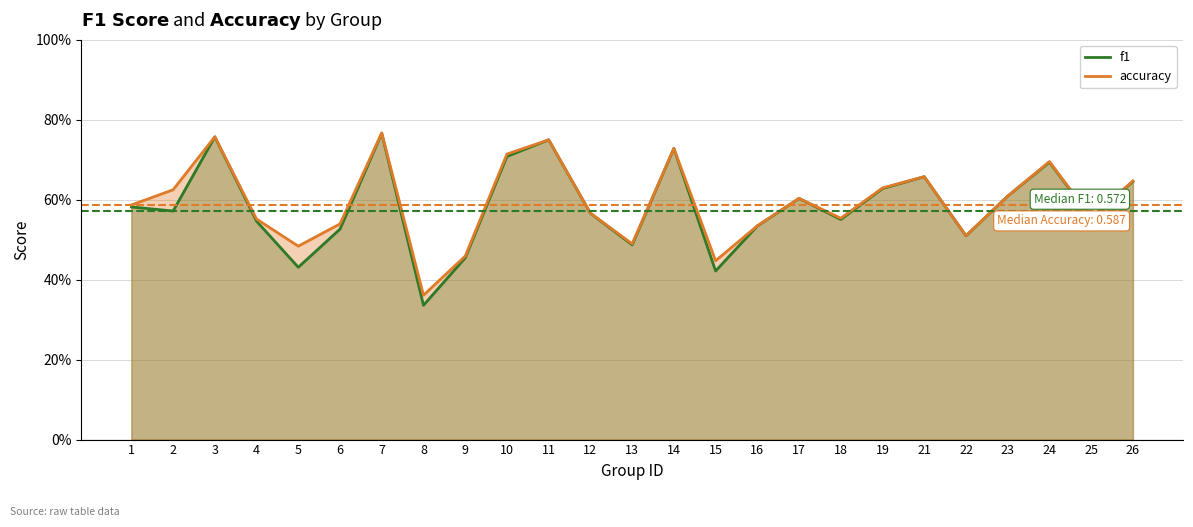

What is the sum of the f1 values at 3 and 14?

1.5